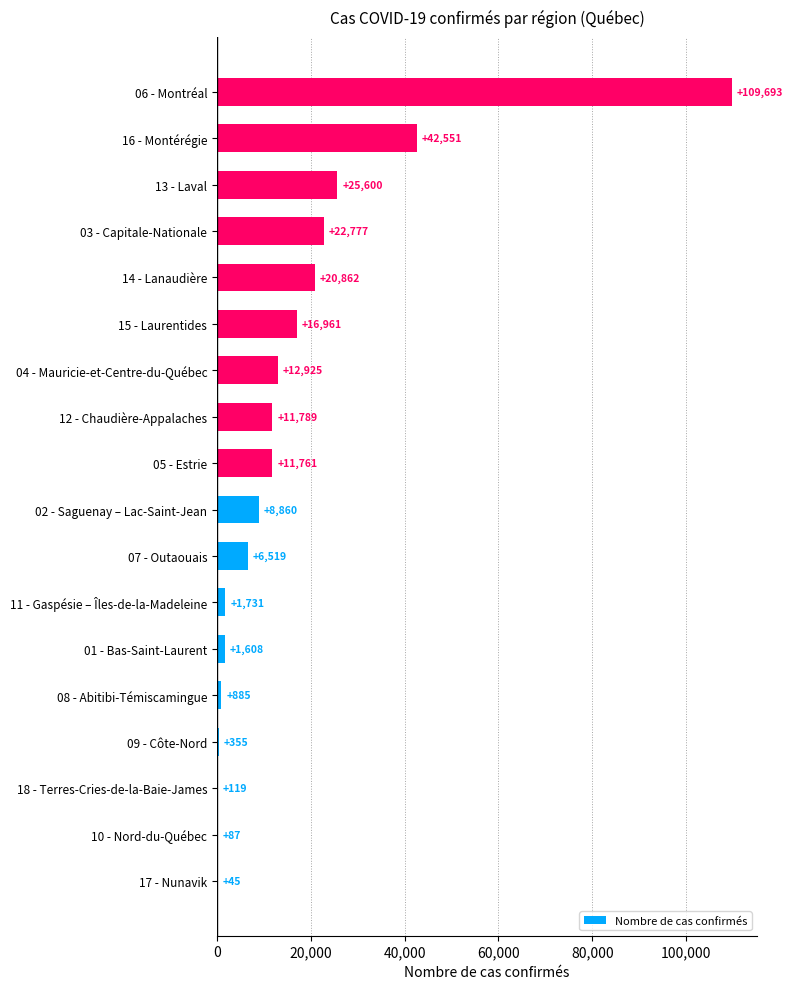

The chart shows a value of 45 at 17 - Nunavik. True or false?

True